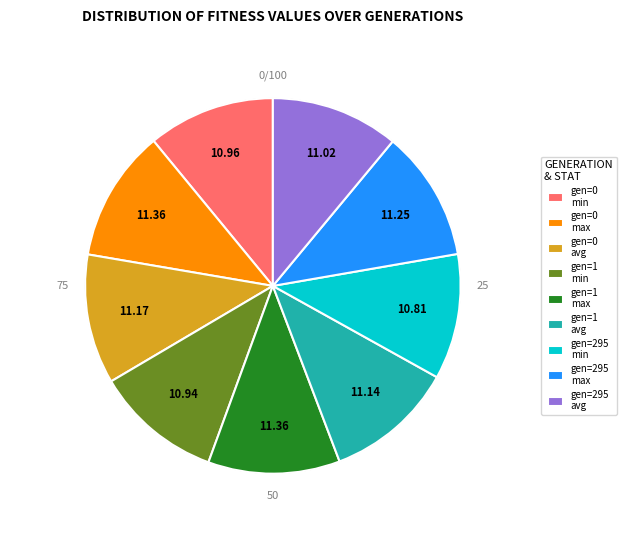

Does gen=1 avg account for over 50% of the chart?

No